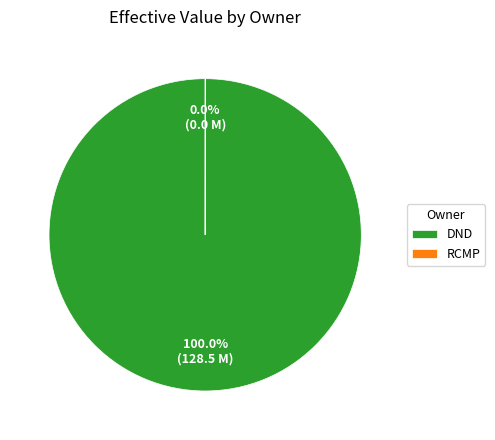

What is the largest slice in the pie chart?

DND